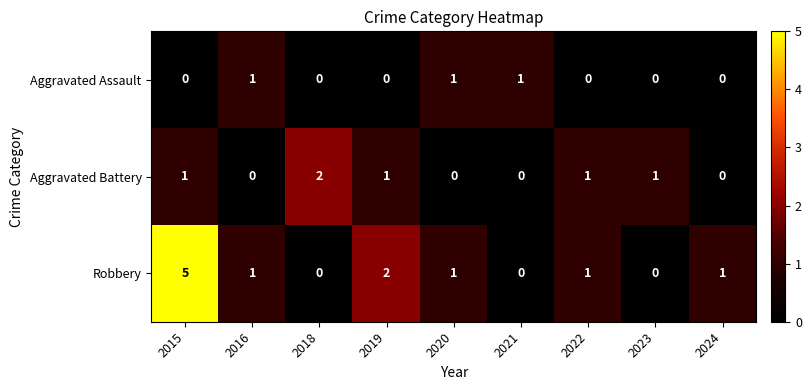

How many Robbery values are between 0 and 1?

7